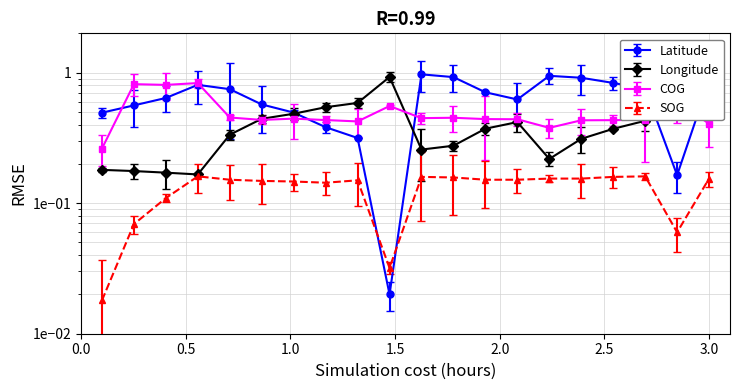

How many interior local valleys does the SOG series have?

3